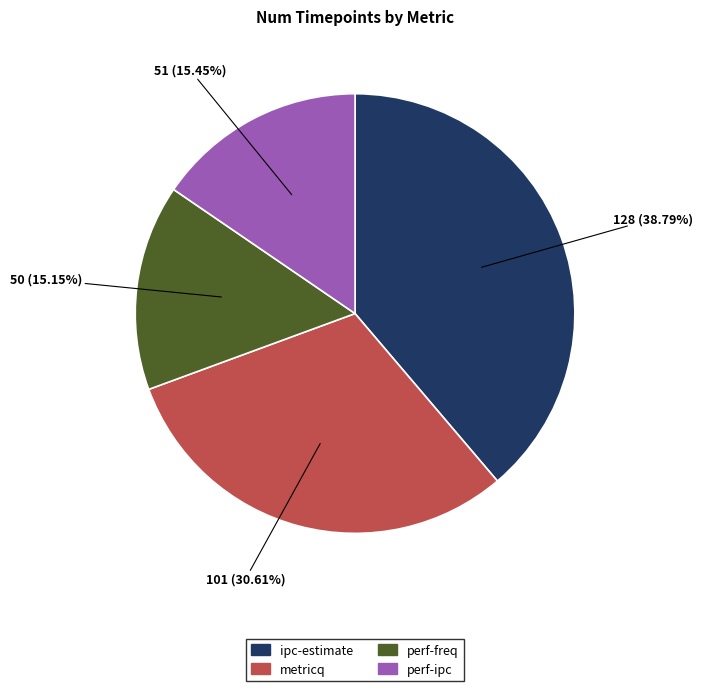

To the nearest percent, what portion does perf-ipc represent?

15%